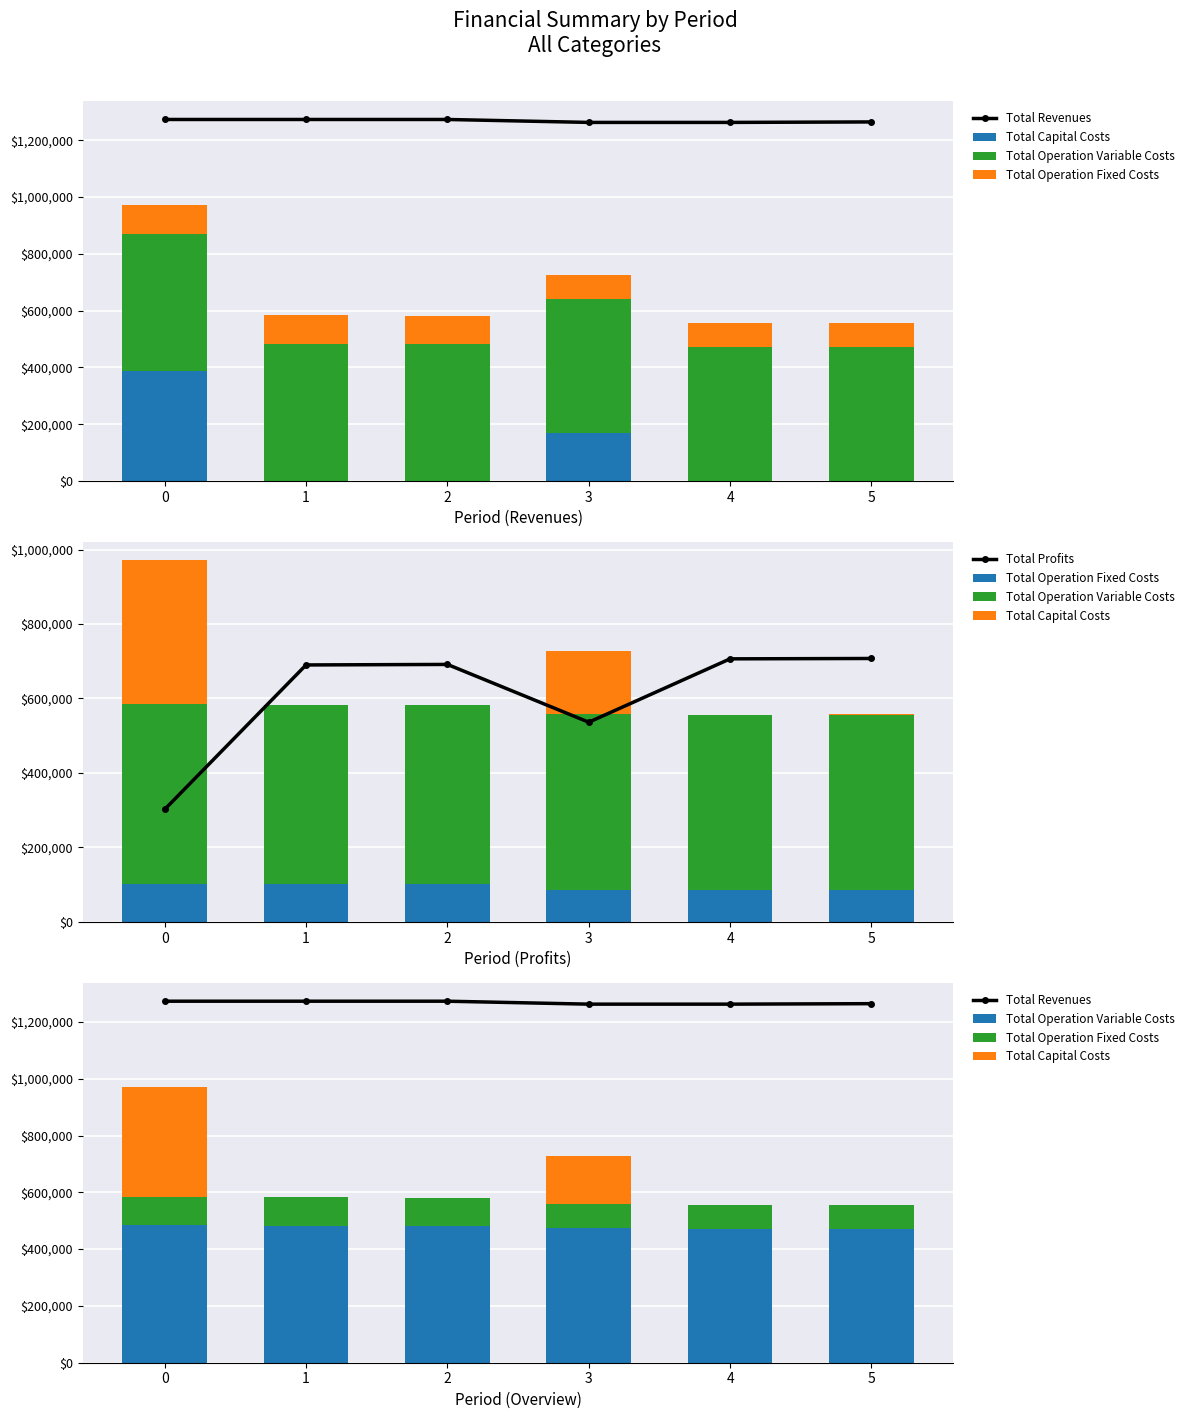

How many interior local valleys does the Total Profits series have?

1